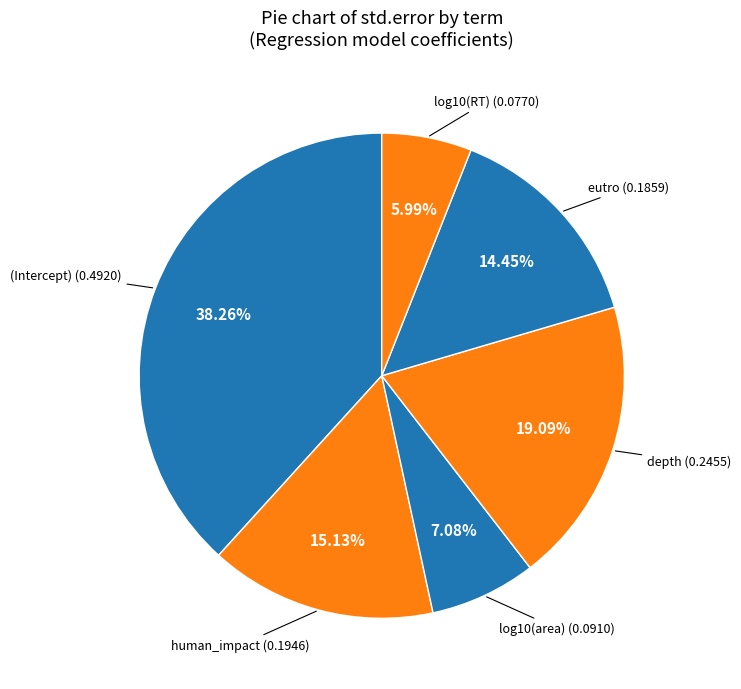

How many slices are in this pie chart?

6